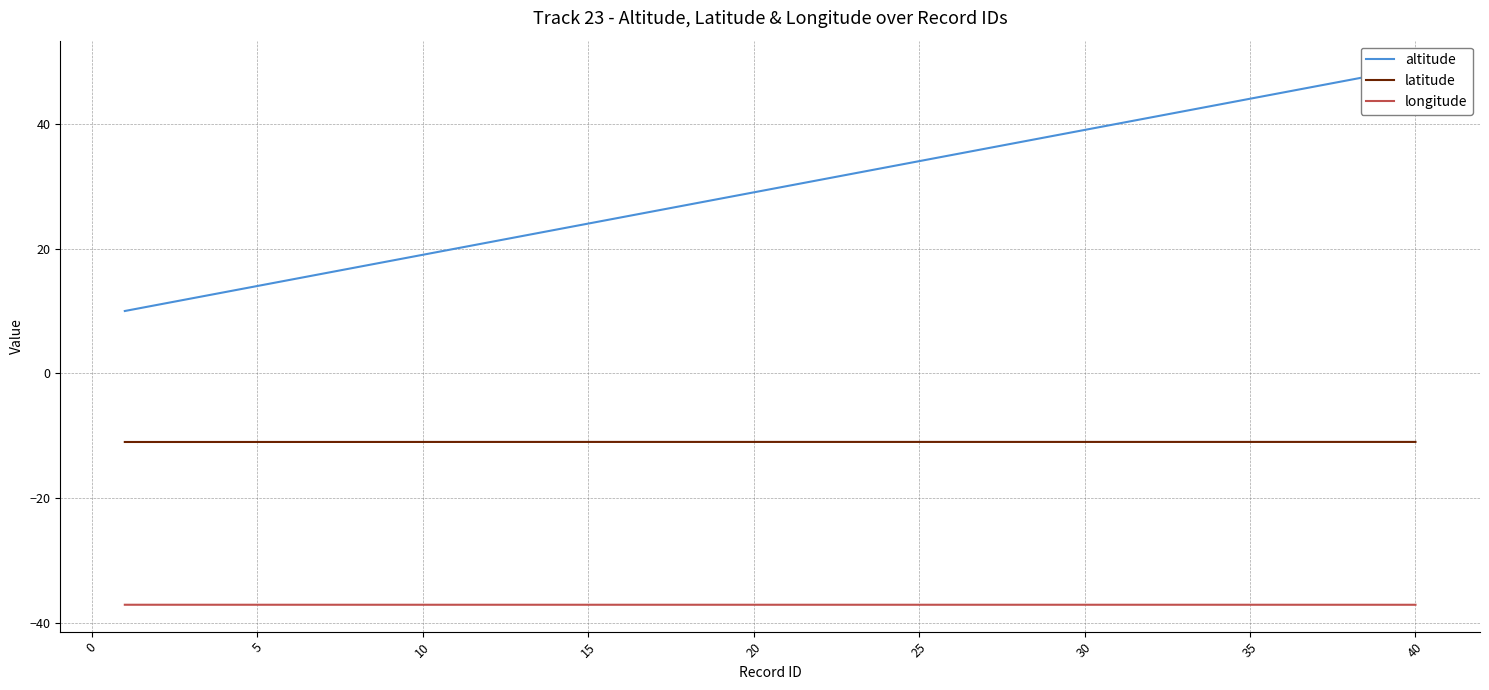

At how many categories does at least one series exceed 14?

35